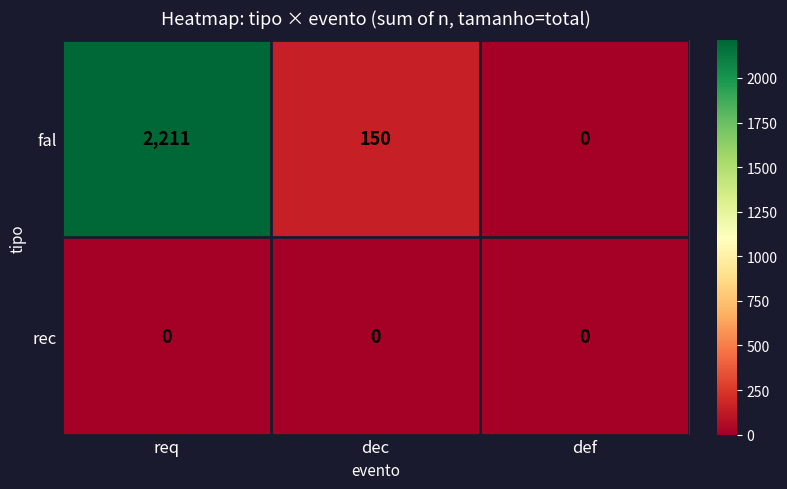

What is the maximum value shown in the chart?

2211